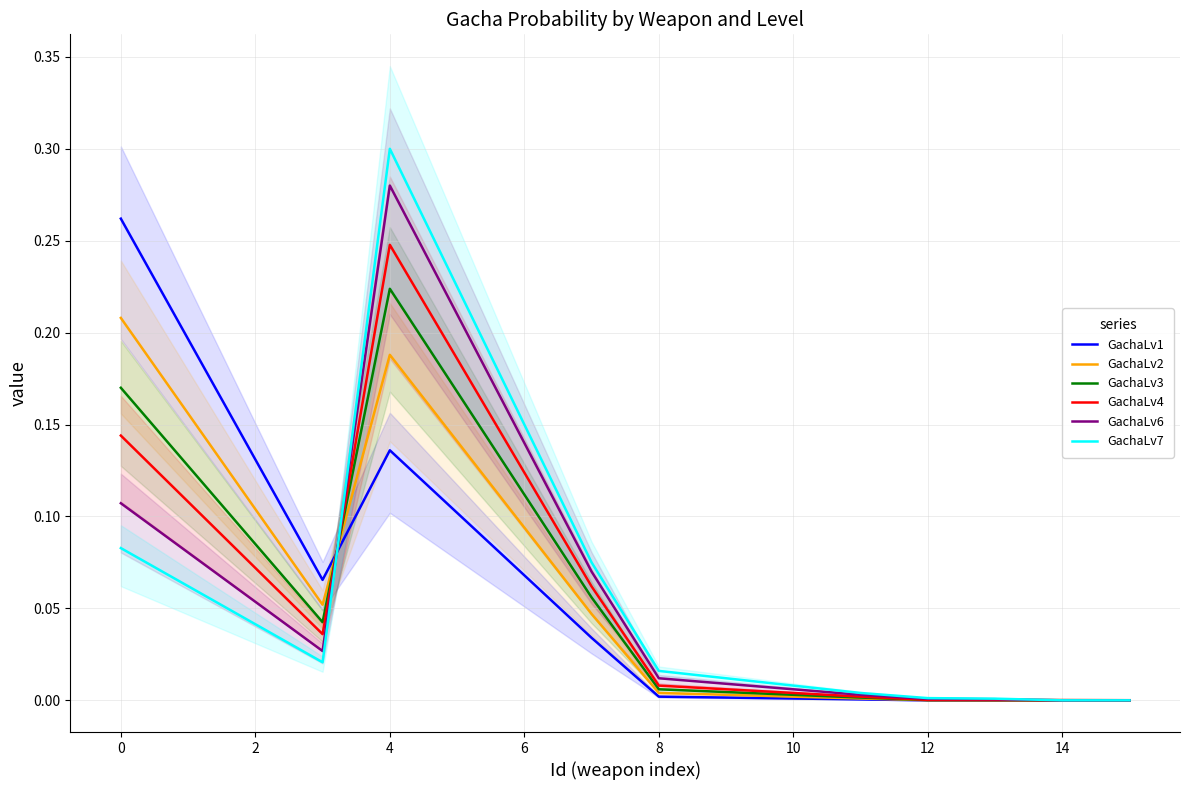

What is the value of the GachaLv3 point at the 1st from the left?

0.2